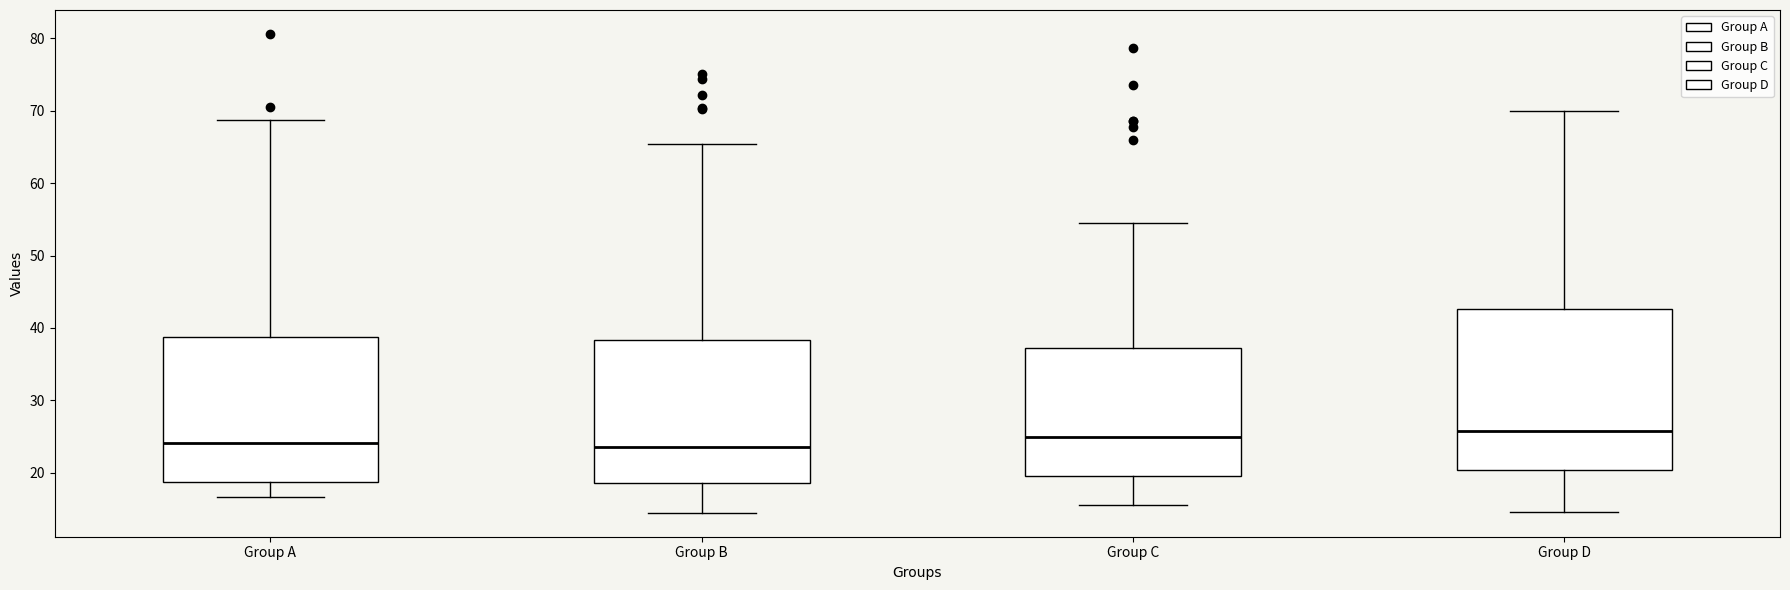

Comparing the boxes themselves (not the whiskers), which one is the tallest?

Group D